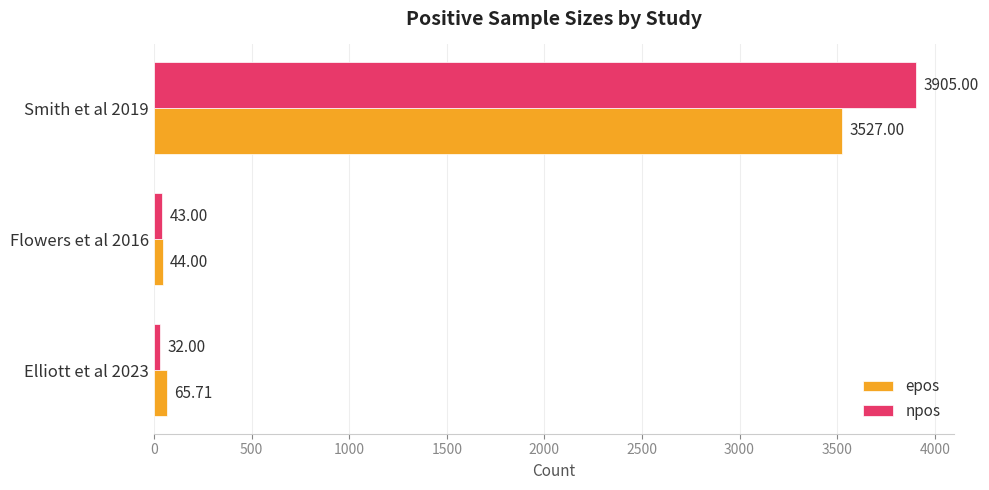

At how many categories does at least one series exceed 1106?

1